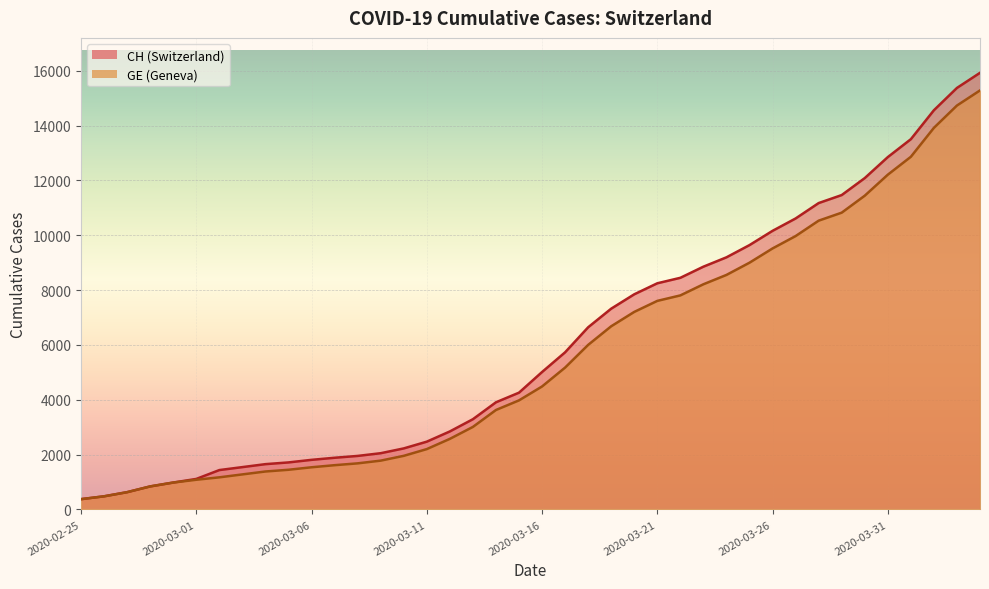

What is the label of the 21st point from the left?

2020-03-16